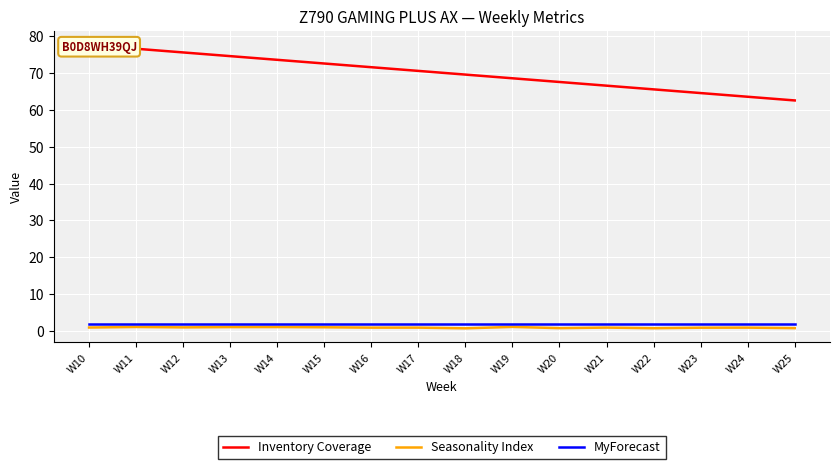

What is the difference between the highest and lowest values at W25?

61.6